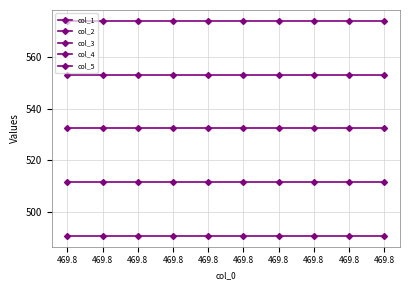

What is the total value across all series at 469.8?

2662.2